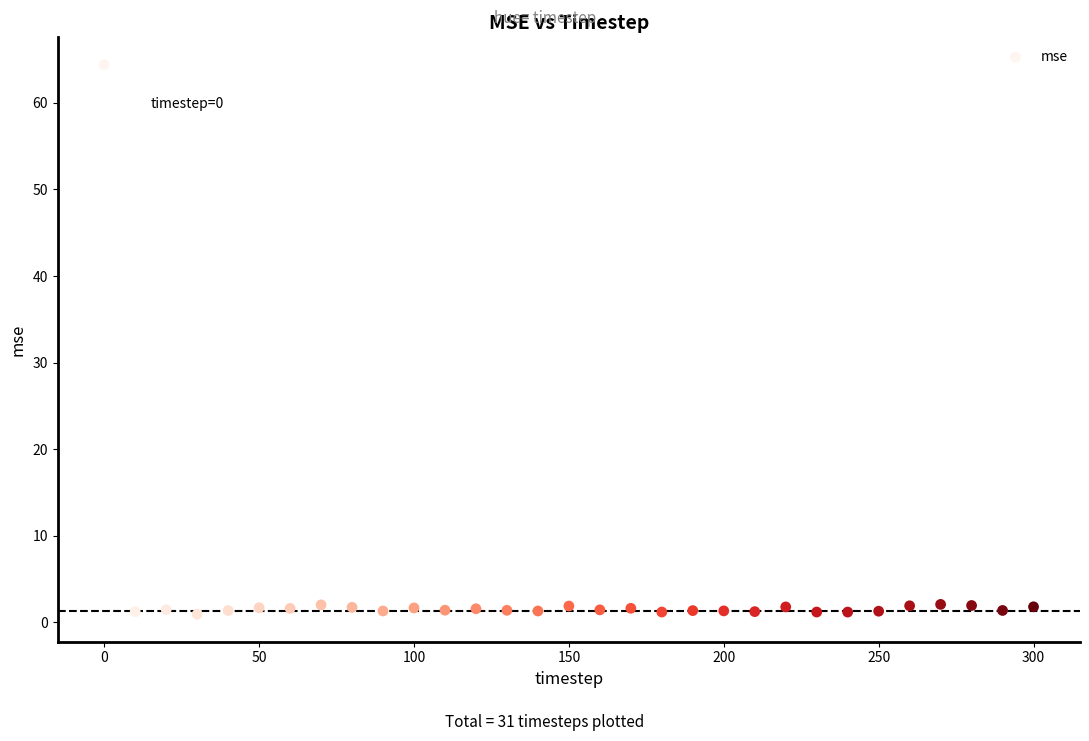

What is the range of Y values (max minus min)?

63.4